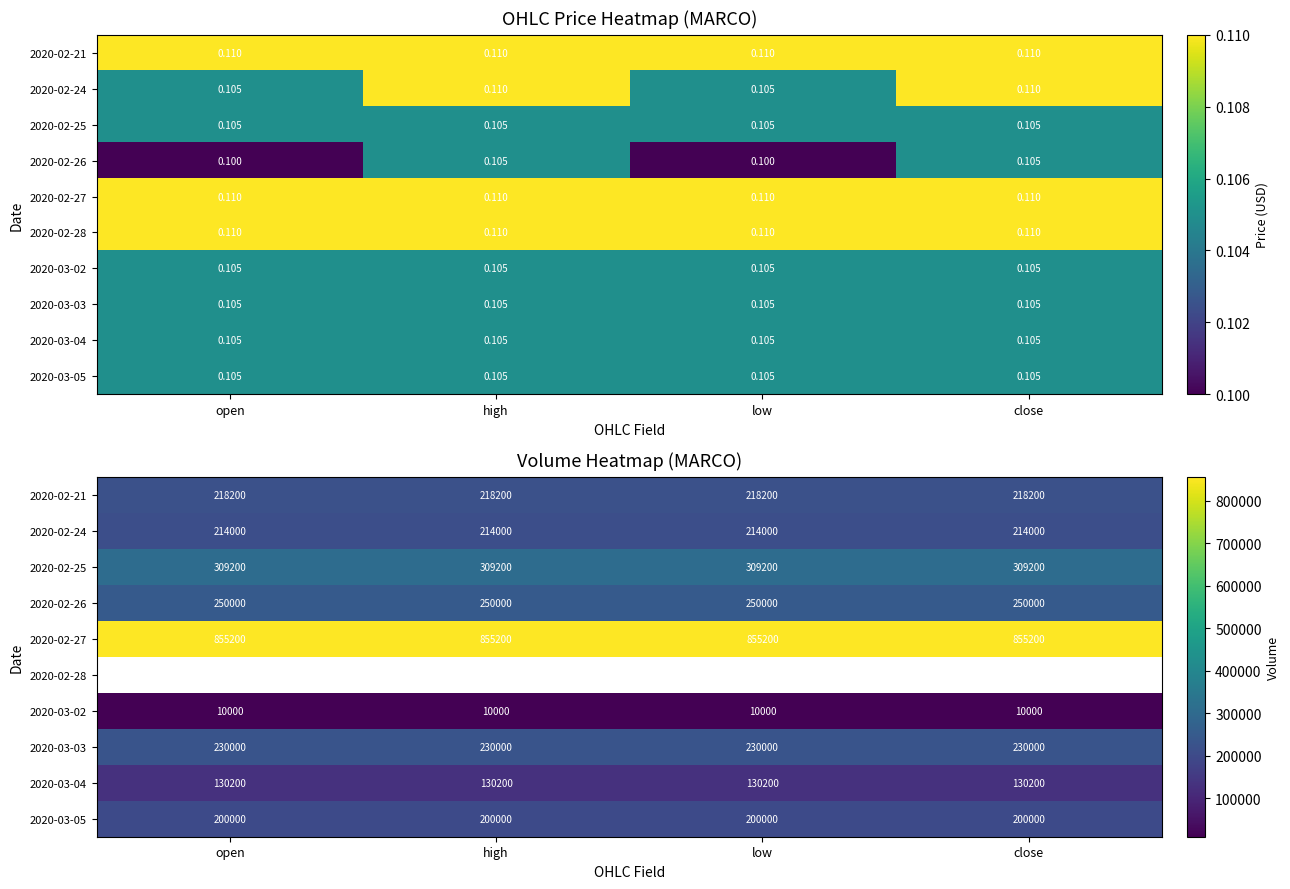

List the series in order of their peak value, lowest first.

2020-03-02, 2020-03-04, 2020-03-05, 2020-02-24, 2020-02-21, 2020-03-03, 2020-02-26, 2020-02-25, 2020-02-27, 2020-02-28